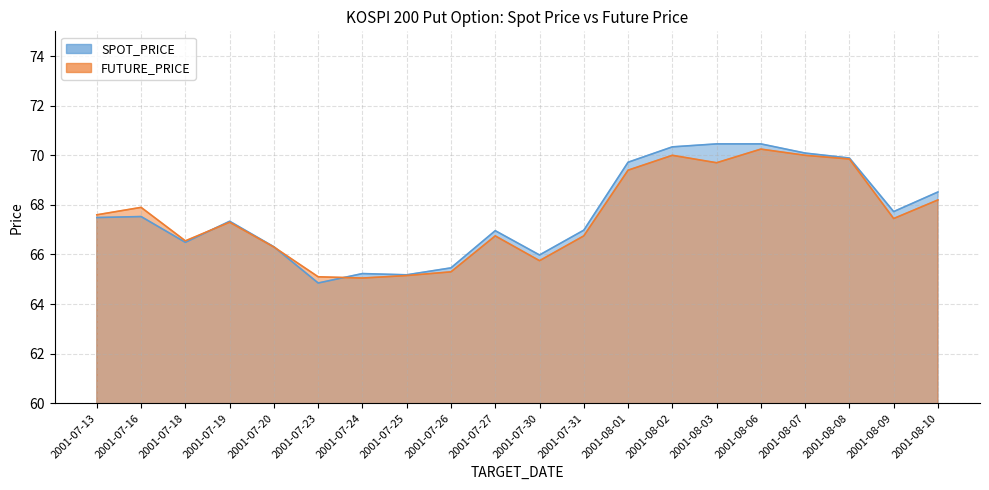

At which label does SPOT_PRICE first exceed 67?

2001-07-13